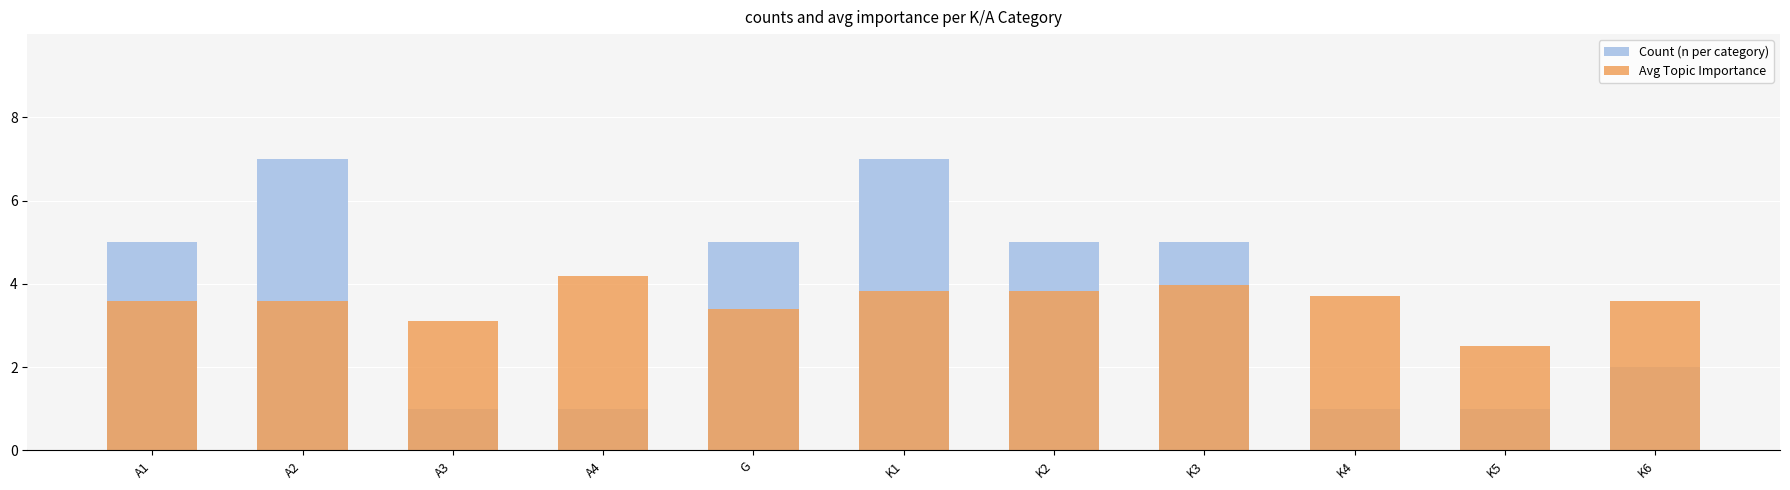

How many data points does each series have?

11